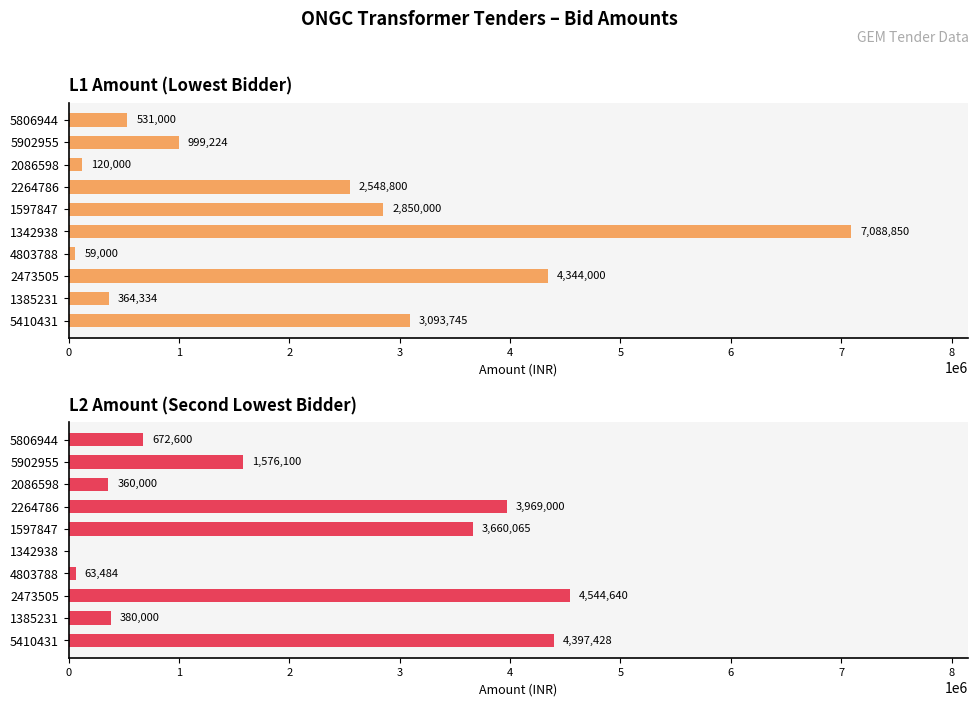

At how many categories does at least one series exceed 4575501?

1